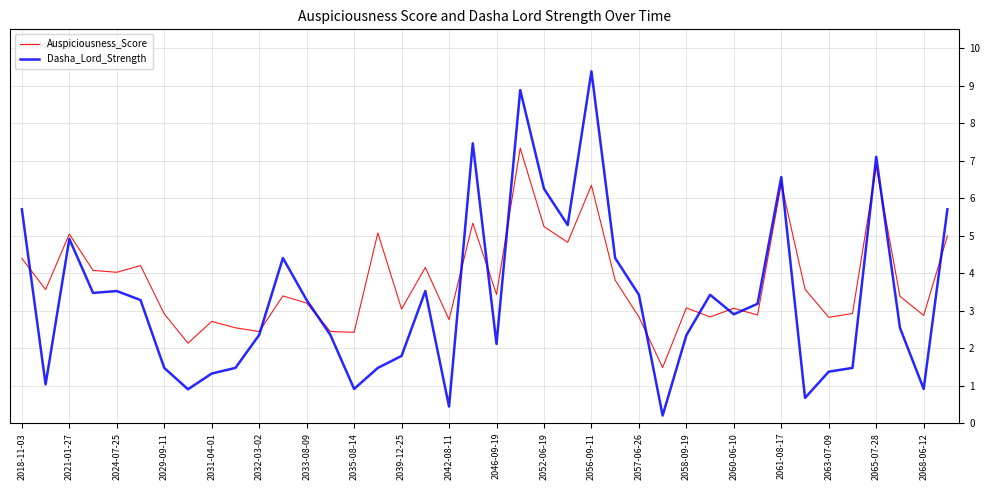

Rank the series by their maximum value, from highest to lowest.

Dasha_Lord_Strength, Auspiciousness_Score